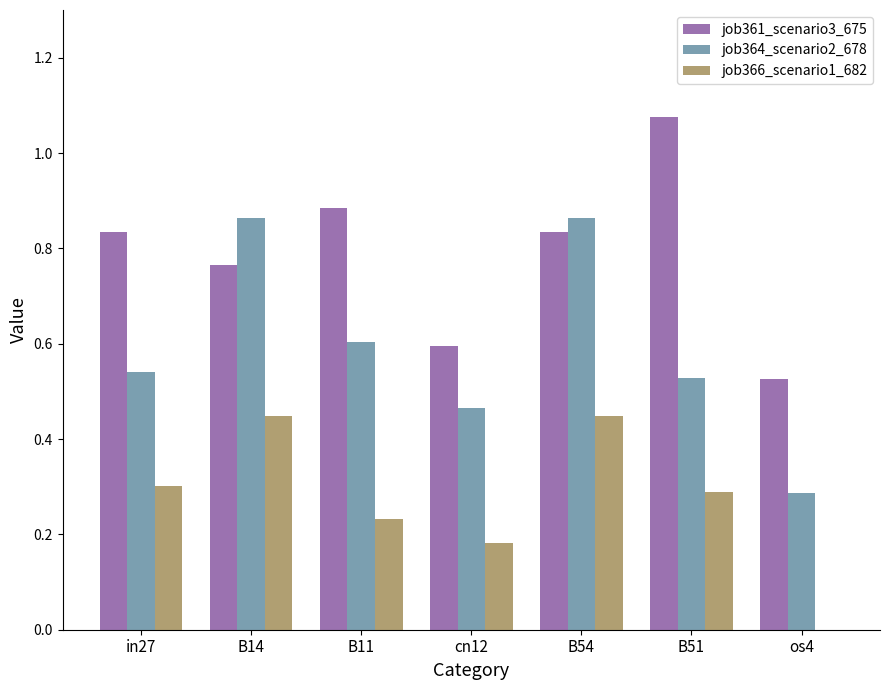

Count the job366_scenario1_682 values in the range 0 to 1.

7